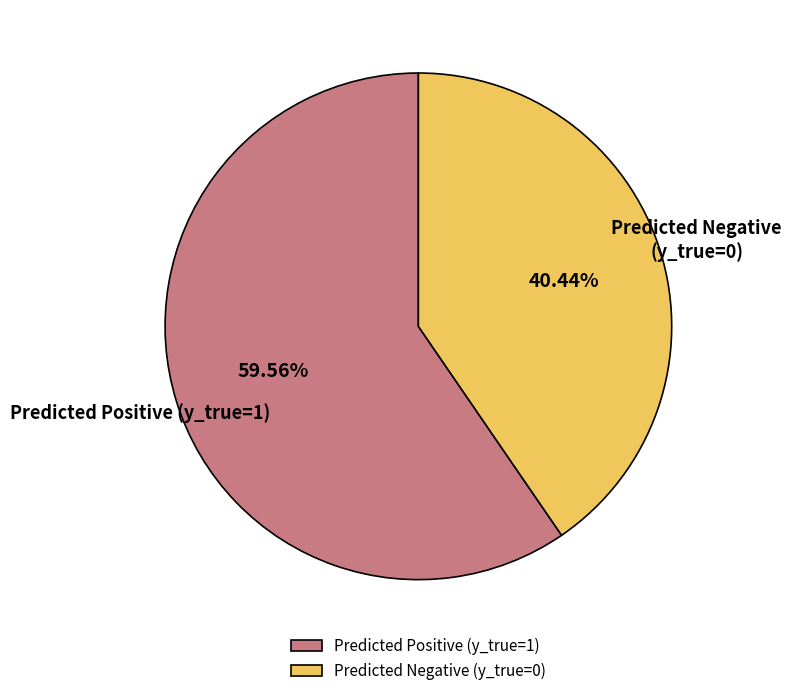

Combined, do Predicted Positive (y_true=1) and Predicted Negative (y_true=0) account for over 50%?

Yes